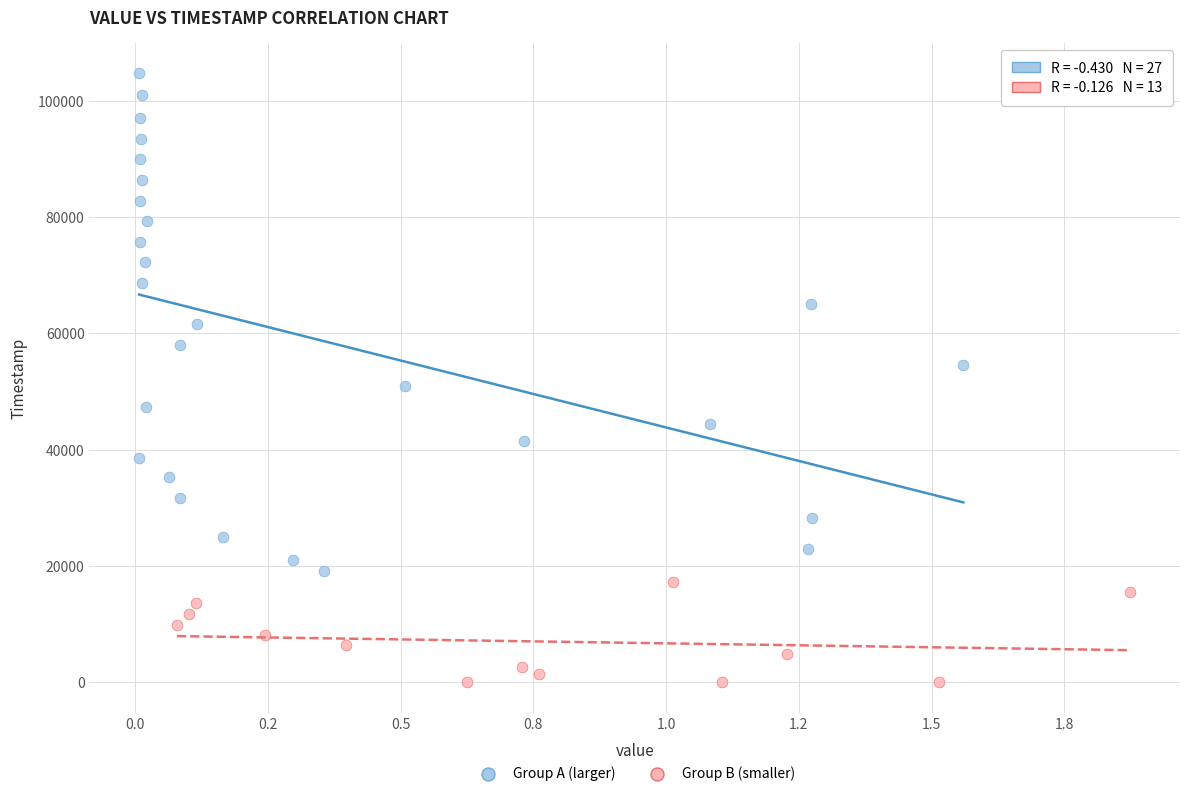

Which series reaches the minimum Y coordinate?

Group B (smaller)